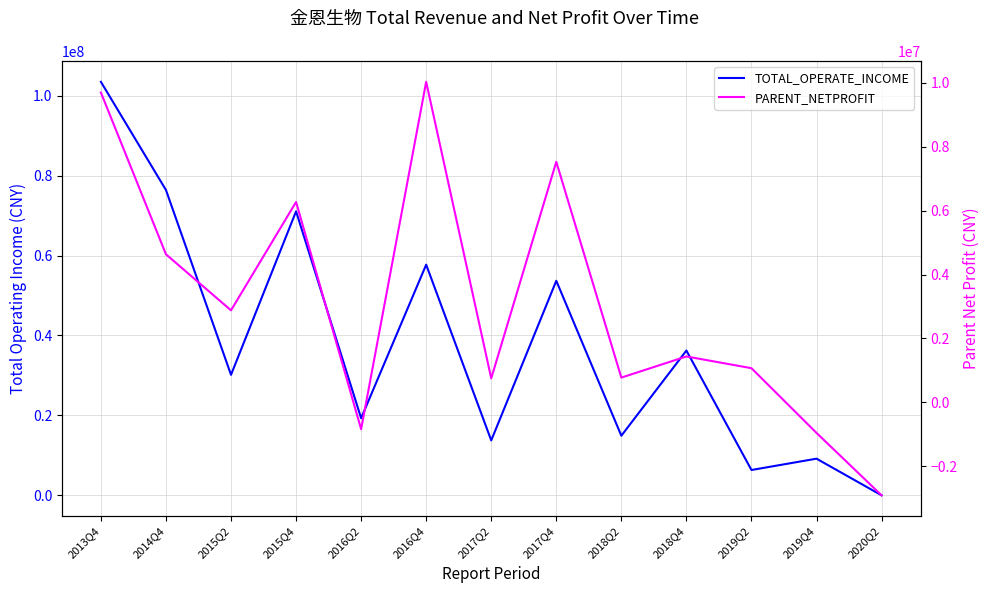

What is the difference between the maximum and minimum values in the PARENT_NETPROFIT series?

12944368.2